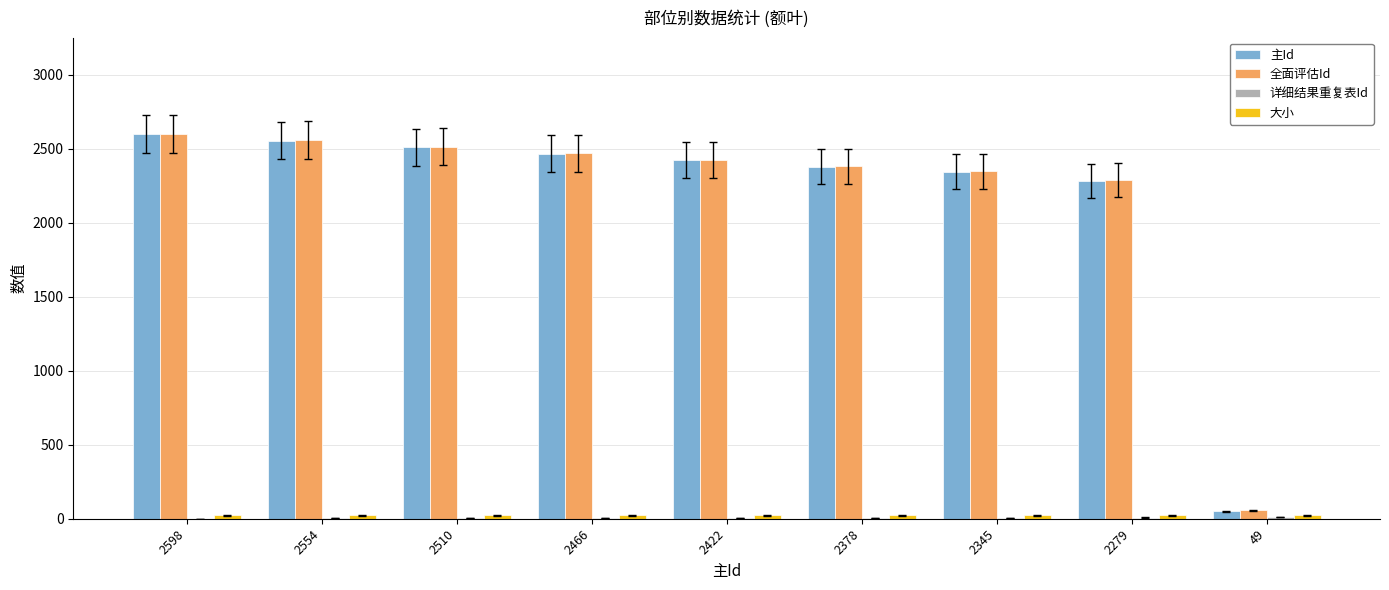

What is the greatest value displayed?

2600